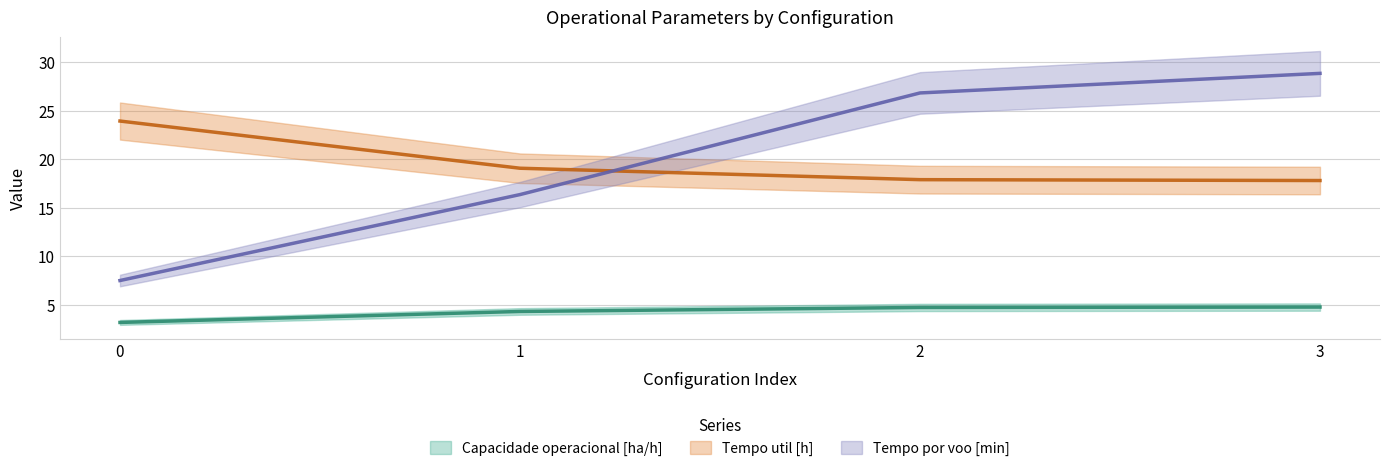

Between 2 and 3, which series saw the biggest shift?

Tempo por voo [min]